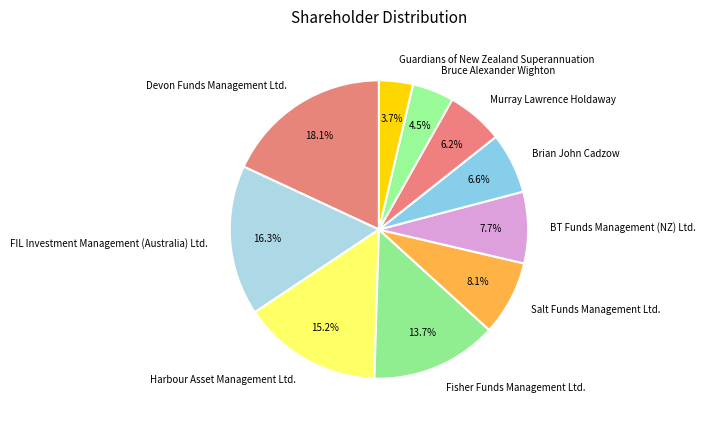

Does any single category account for the majority?

No